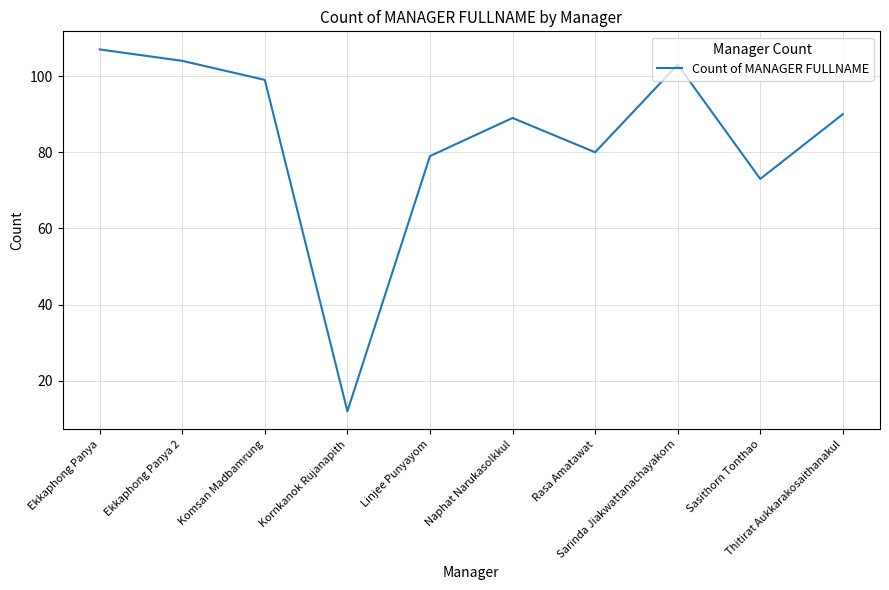

Does the chart display data point markers on the line(s)?

No